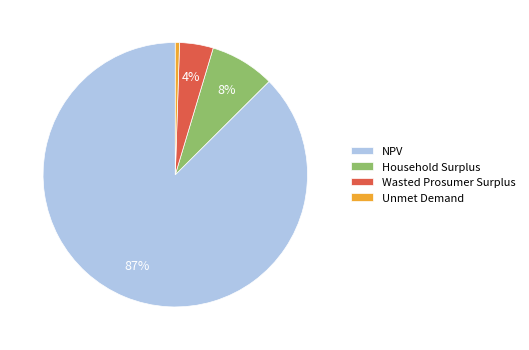

Between Wasted Prosumer Surplus and Unmet Demand, which is larger?

Wasted Prosumer Surplus